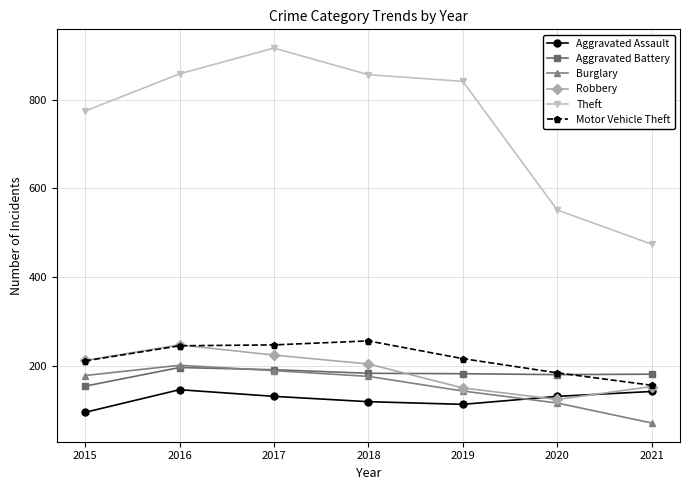

What is the value of the Theft point at the 5th from the left?

841